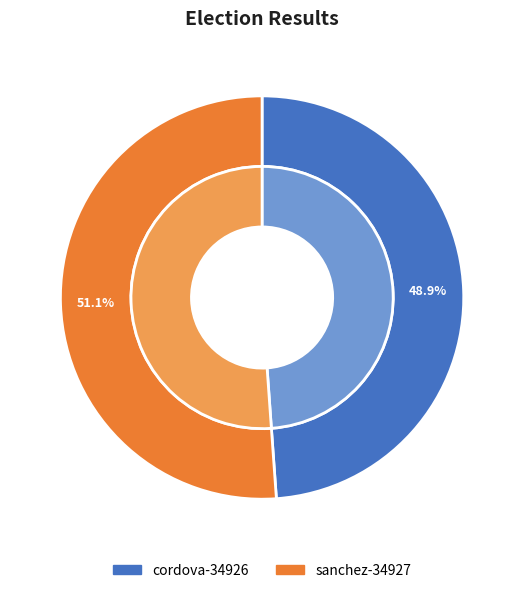

What percentage is NOT represented by sanchez-34927?

48.9%